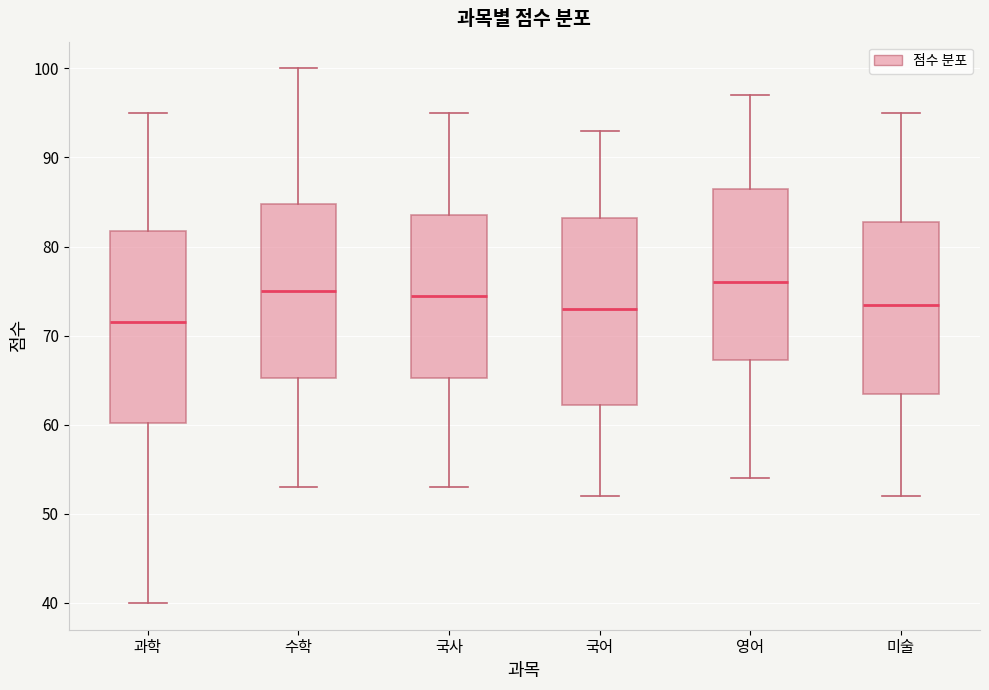

Where is the upper edge of the box for 수학 on the y-axis? The values are not printed on the chart, so give them approximately, as read against the axis.

85